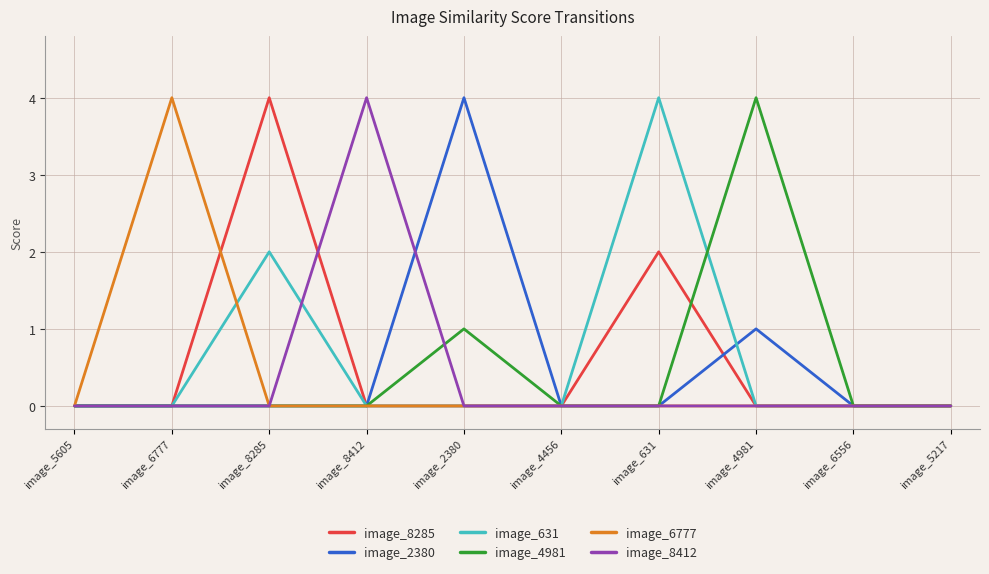

What position from the left is image_8285?

3